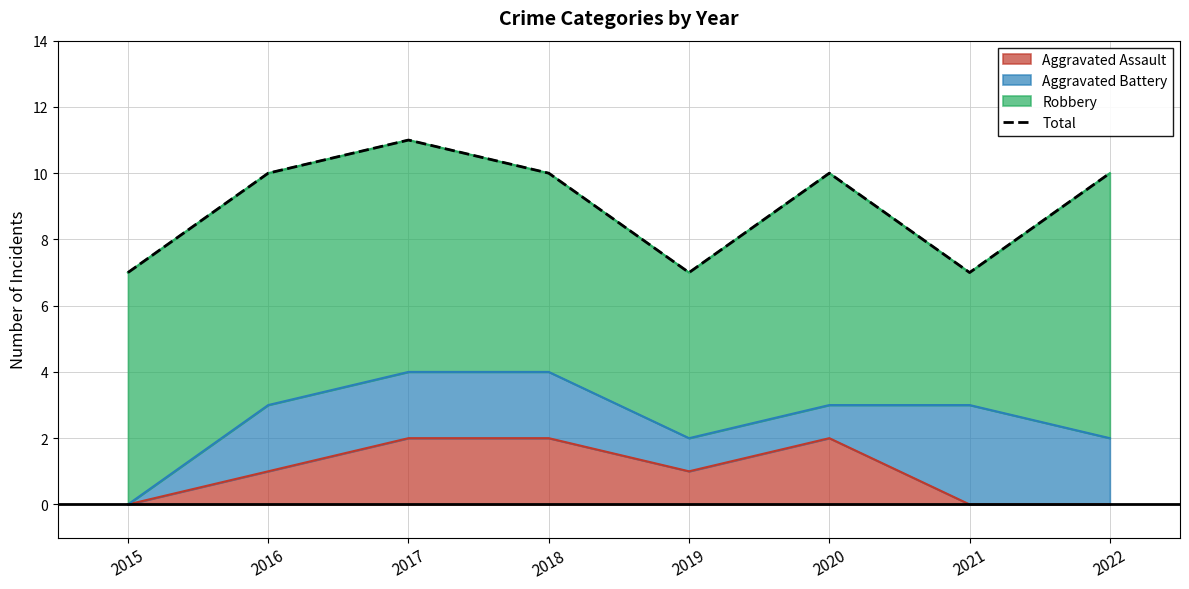

What is the difference between the maximum and second lowest values?

4